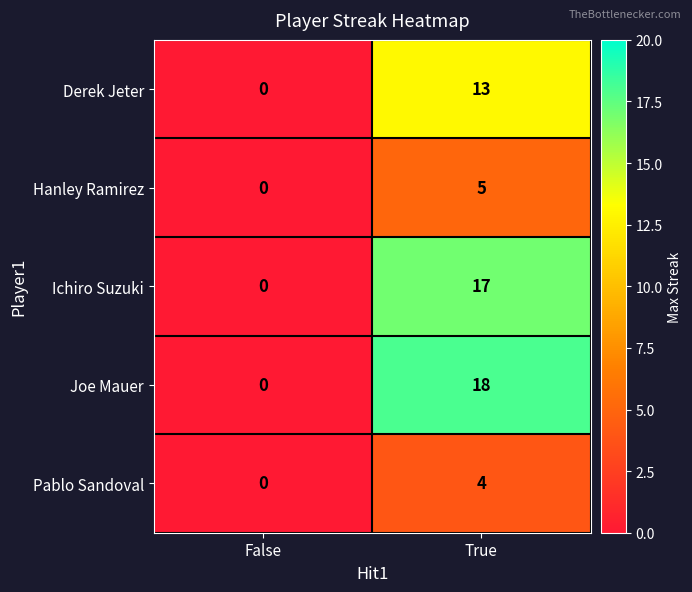

How many data points does each series have?

2